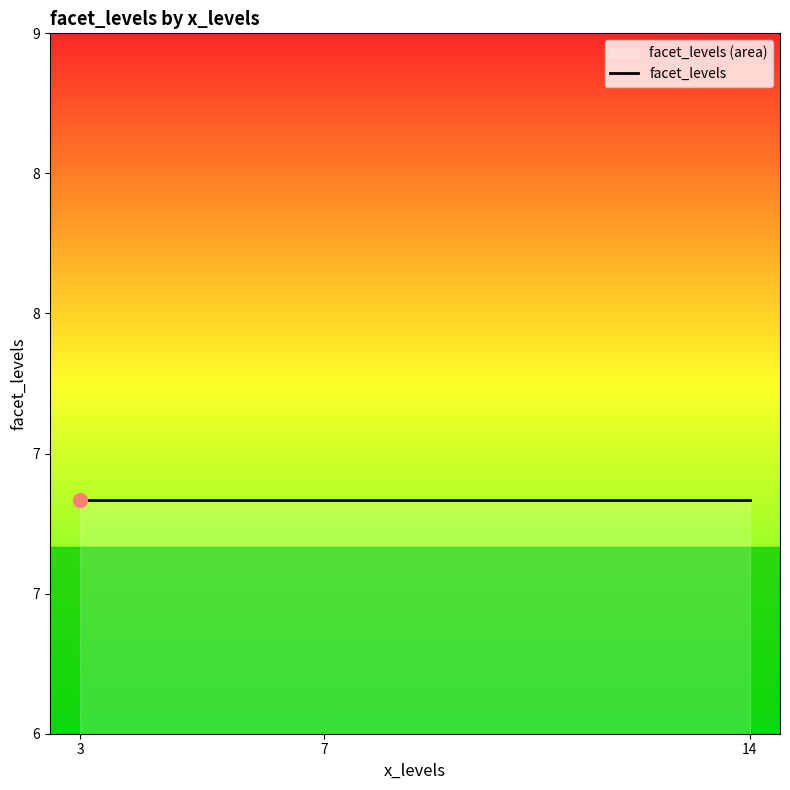

Which series changed the most between 3 and 7?

facet_levels